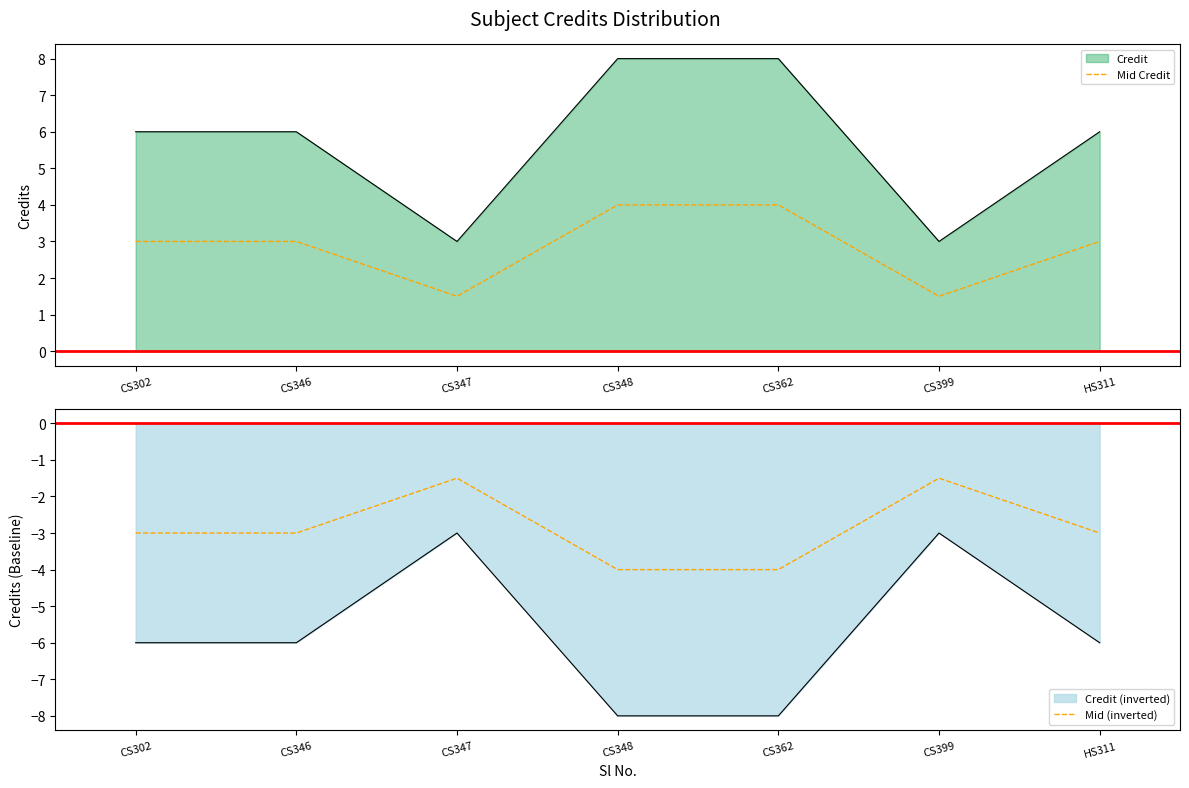

What is the difference between the maximum and minimum values in the Mid (inverted) series?

2.5